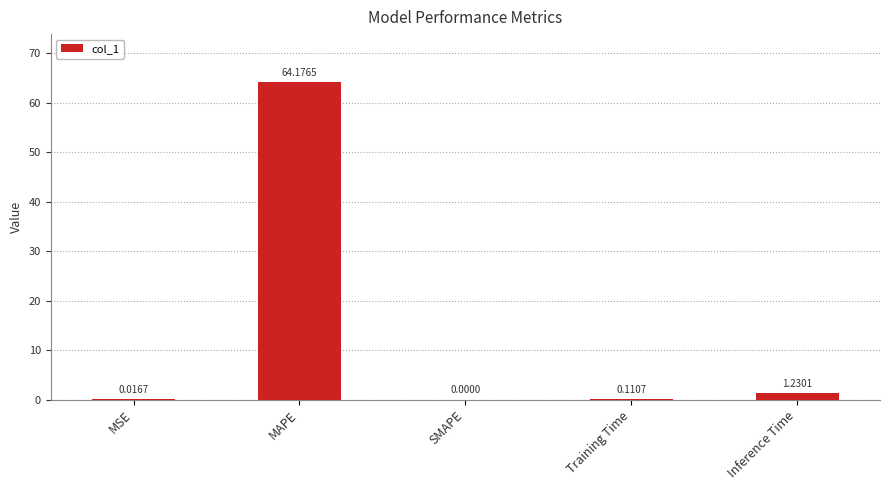

How many values are above zero?

4